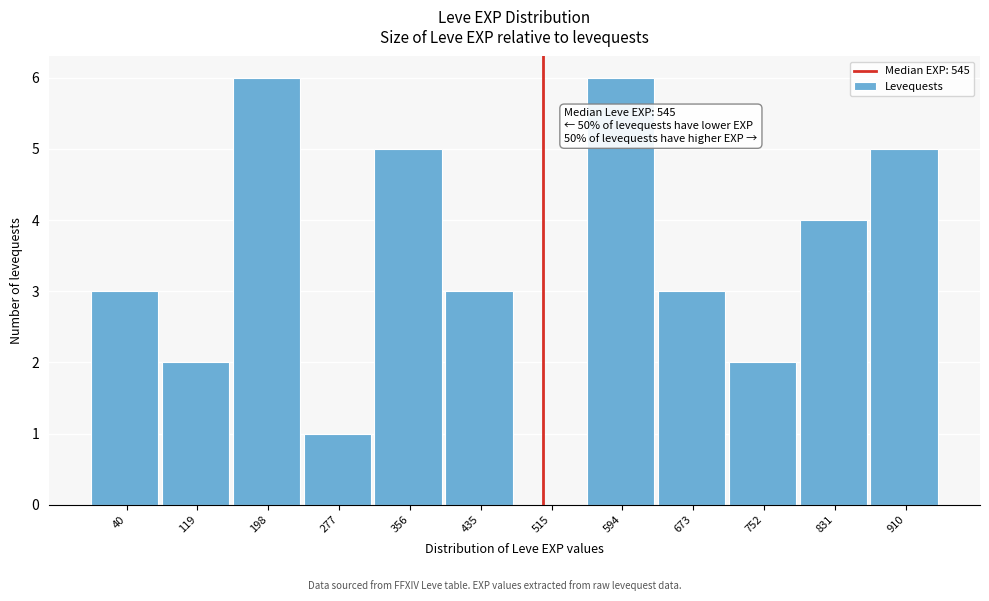

Reading left to right, what are all the values shown in this chart?

40=3	119=2	198=6	277=1	356=5	435=3	515=0	594=6	673=3	752=2	831=4	910=5